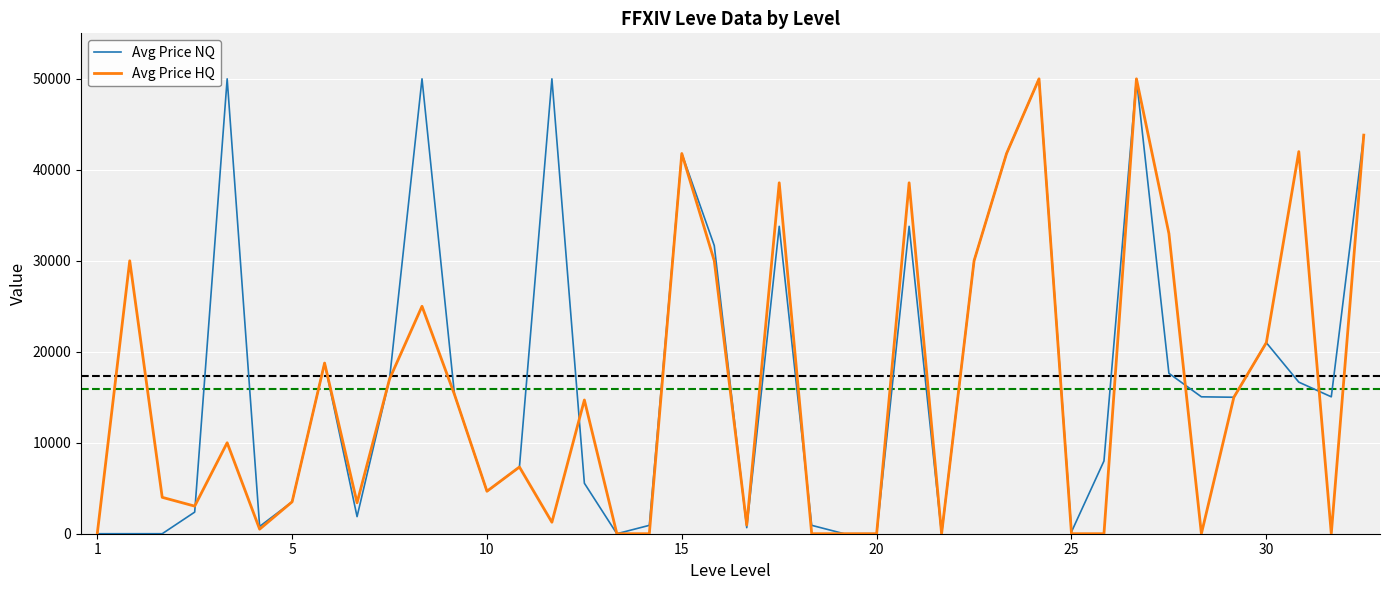

What is the highest value of the Avg Price HQ series?

50000.0